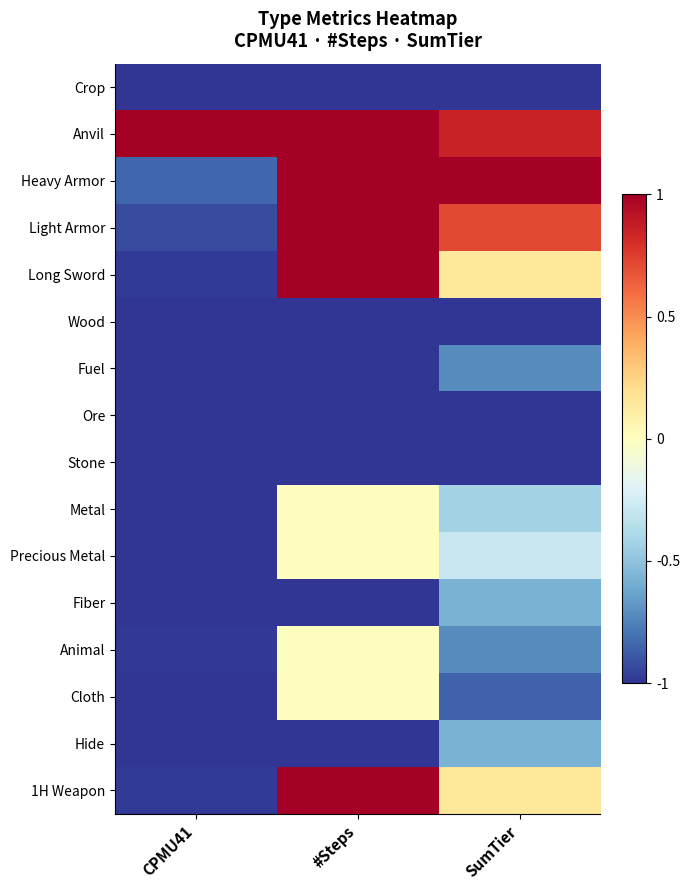

Count the number of categories in the chart.

3